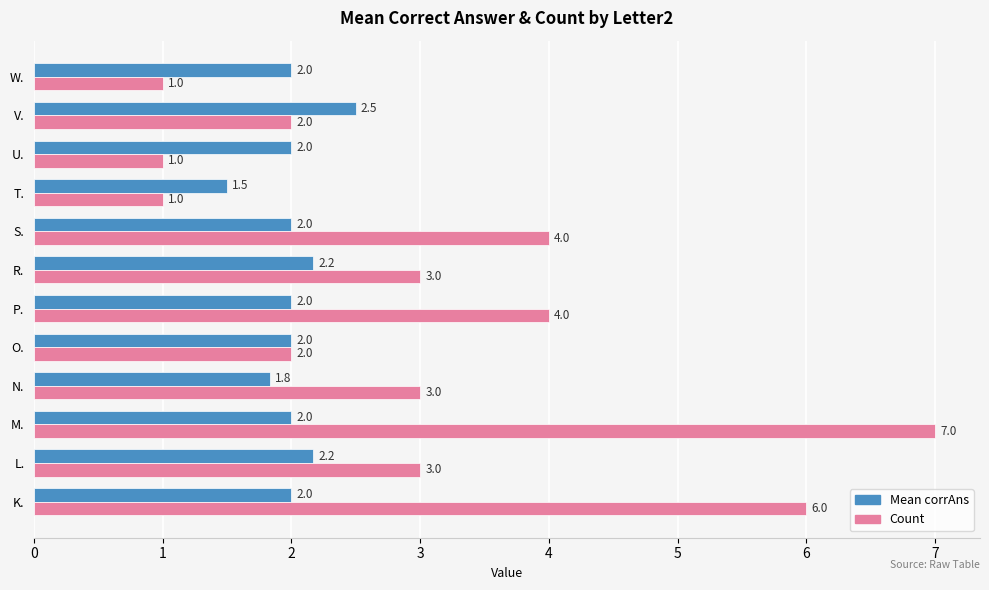

Which series has the largest total across all categories?

Count